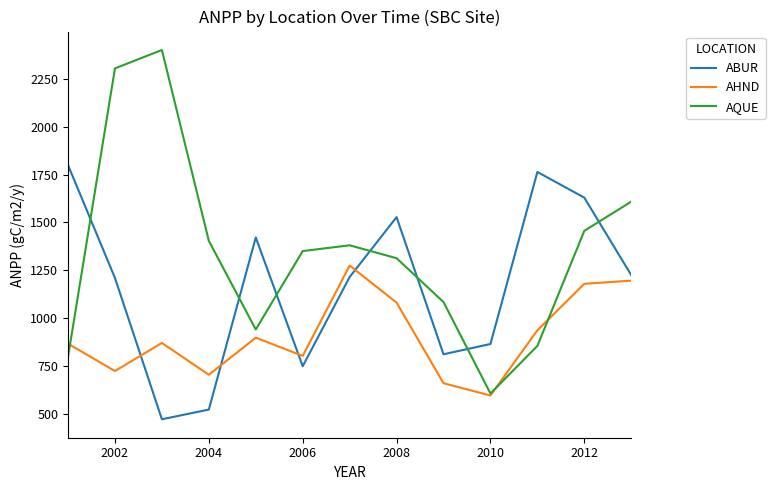

Which series has the largest total across all categories?

AQUE